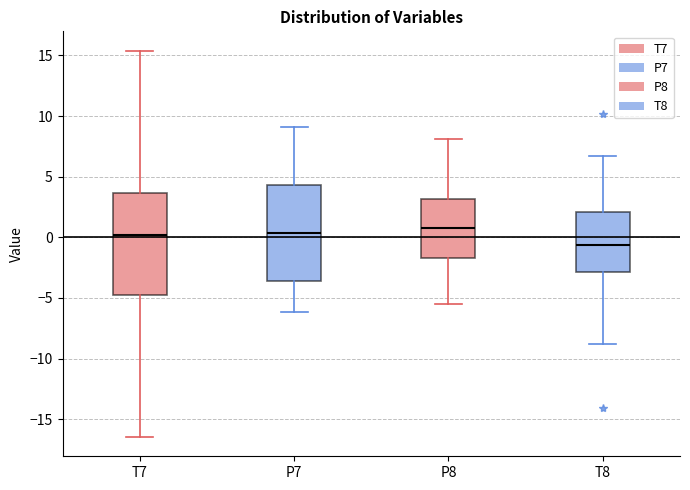

Reading left to right, transcribe this box plot: for each box, give where its median line is, the range the box spans, and where its two whiskers end, as read against the y-axis. The values are not printed on the chart, so give them approximately, as read against the axis.

T7: median 0.0, box -4.5 to 3.5, whiskers -16.5 to 15.5
P7: median 0.5, box -3.5 to 4.5, whiskers -6.0 to 9.0
P8: median 1.0, box -1.5 to 3.0, whiskers -5.5 to 8.0
T8: median -0.5, box -3.0 to 2.0, whiskers -9.0 to 6.5